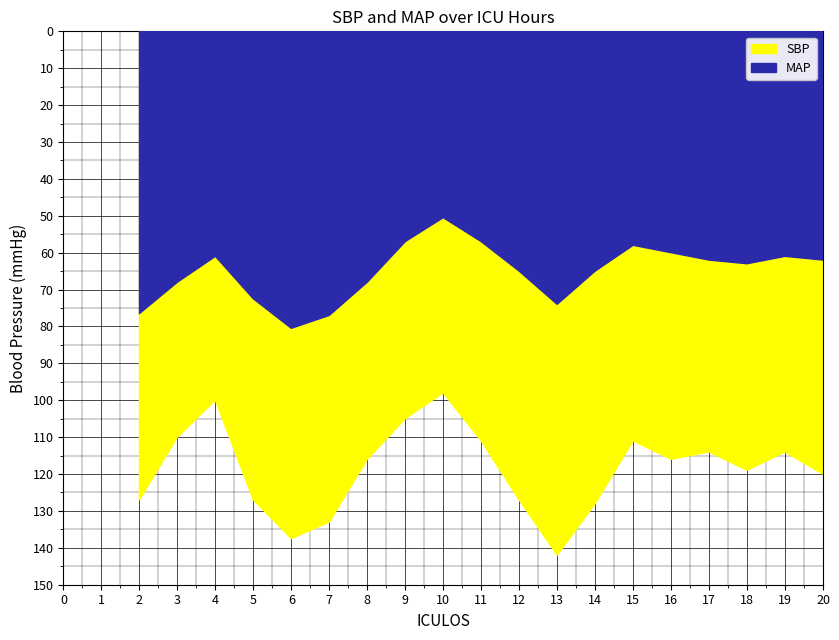

Where is the first local minimum for MAP?

4